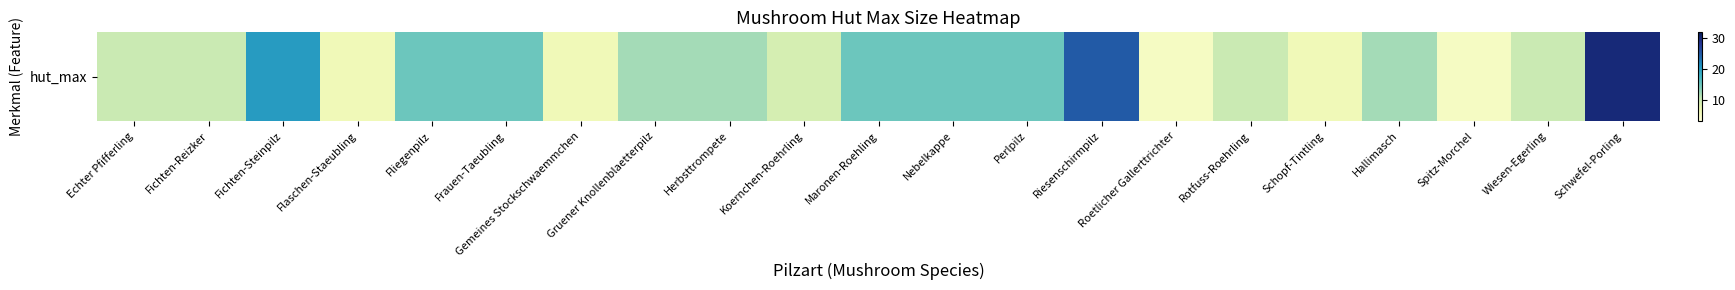

The chart shows a value of 15 at Nebelkappe. True or false?

True